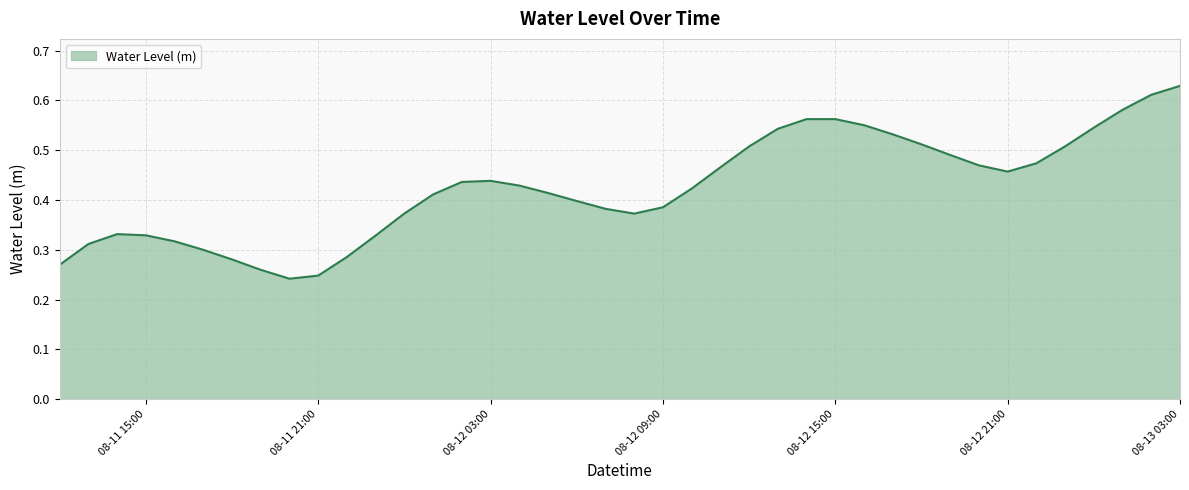

True or false: the data shows 0.2 at 08-13 03:00.

False